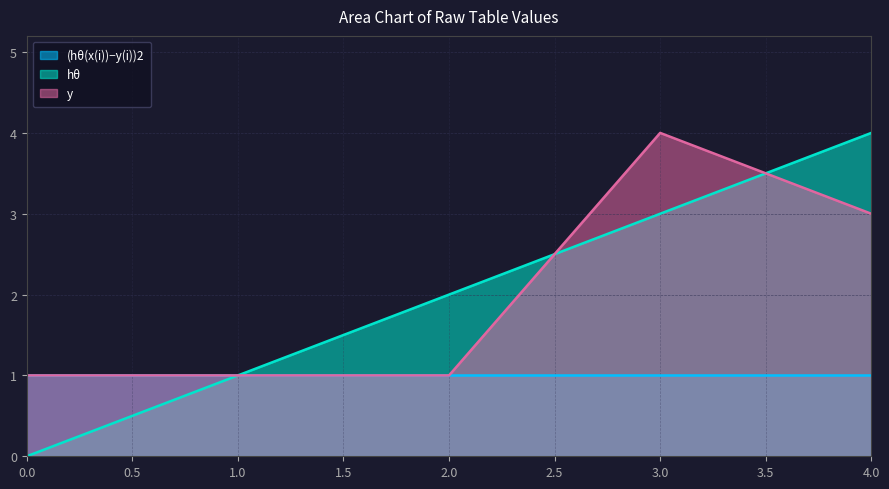

Is the value of hθ at 4.0 greater than the value of y at 2.0?

Yes